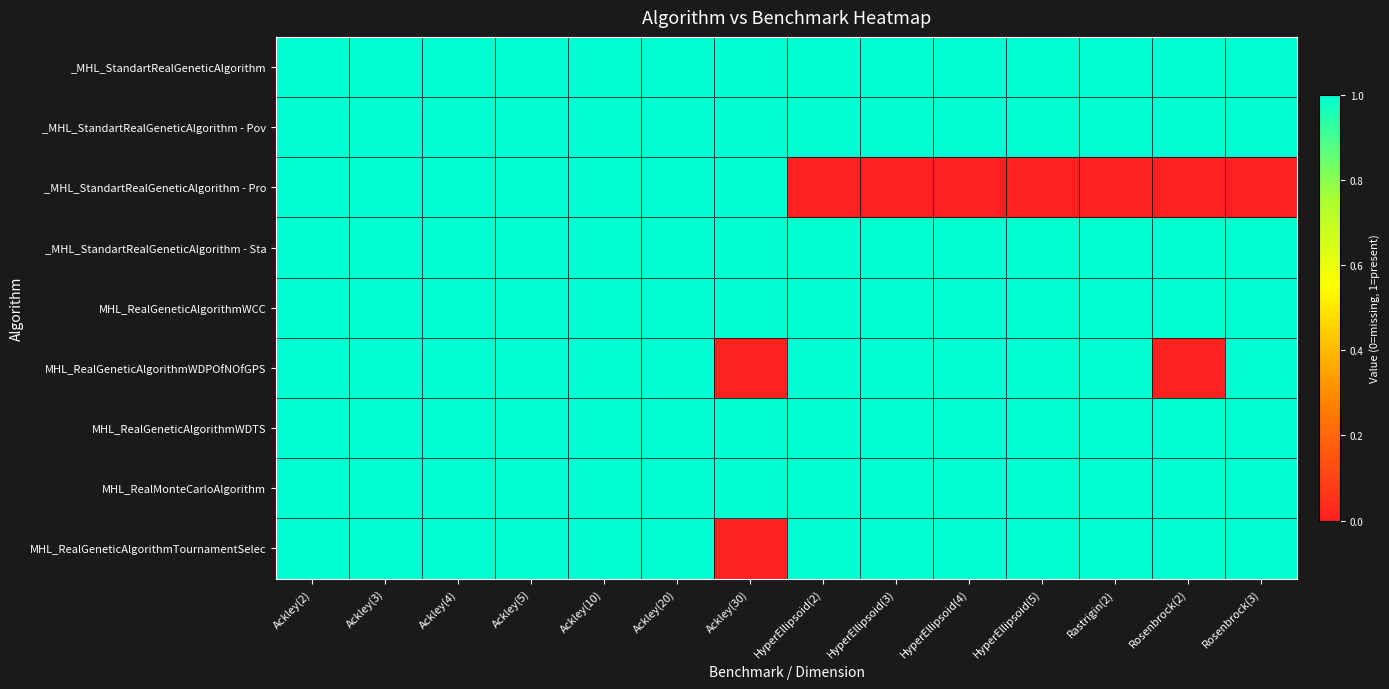

At which category does the chart reach its peak across all series?

Ackley(2)